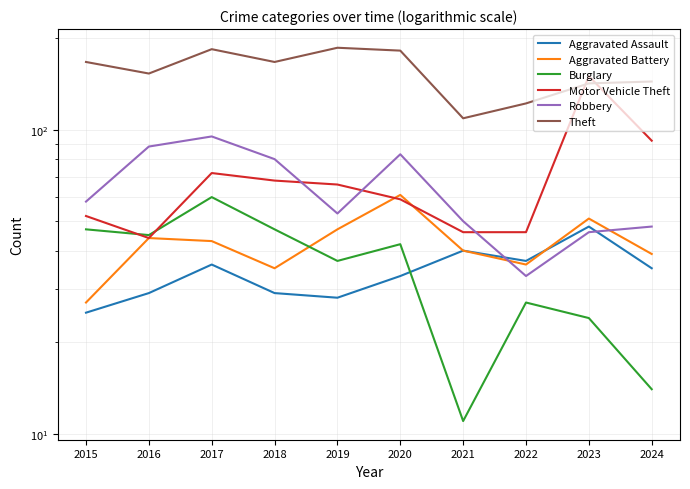

What is the difference between the Theft values at 2021 and 2017?

75